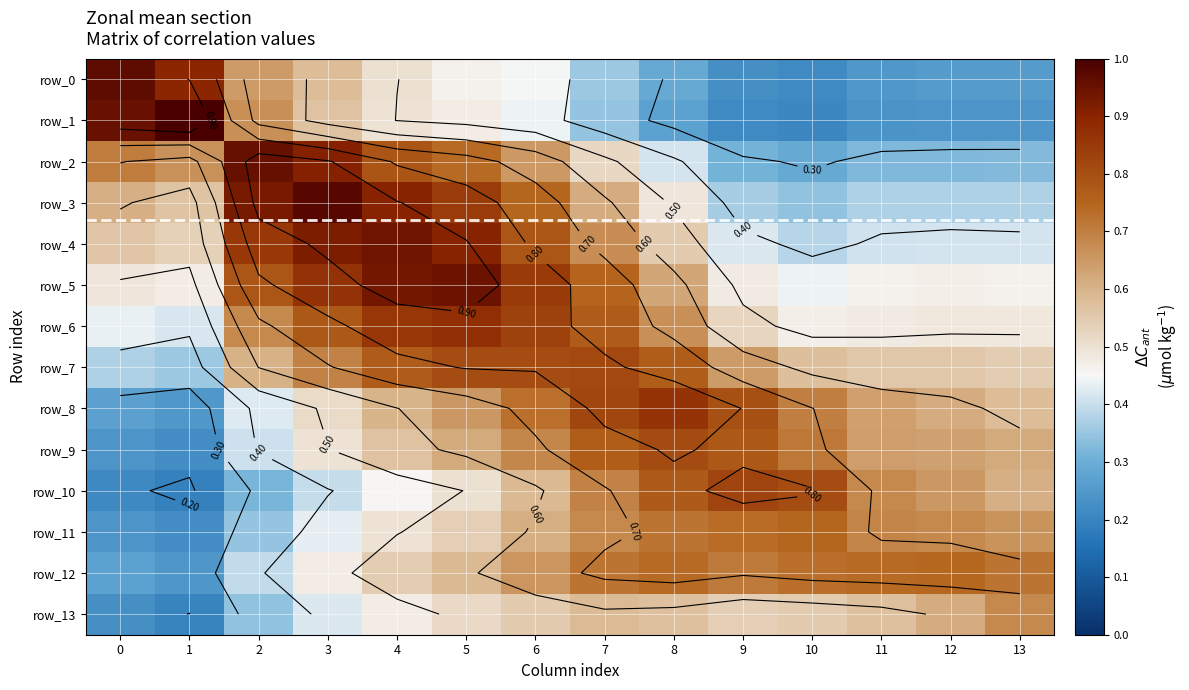

Which category has the highest value in the row_1 series?

1